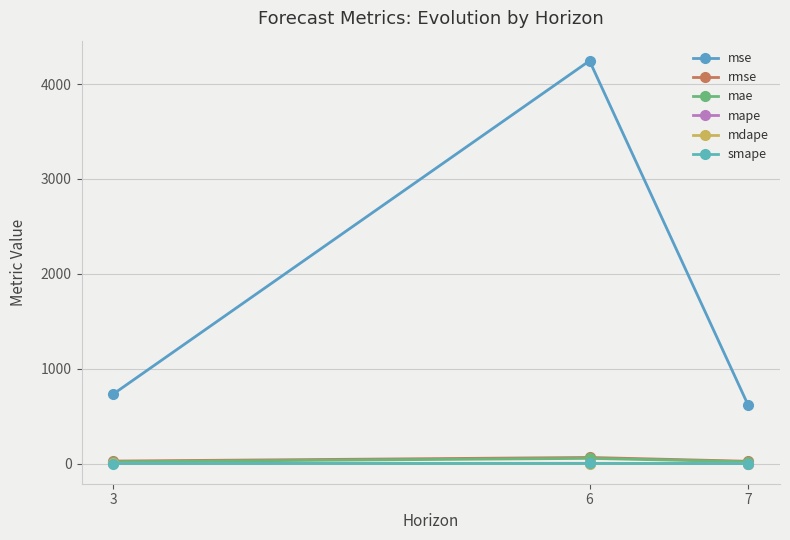

Where does the mape series first go above 2?

3